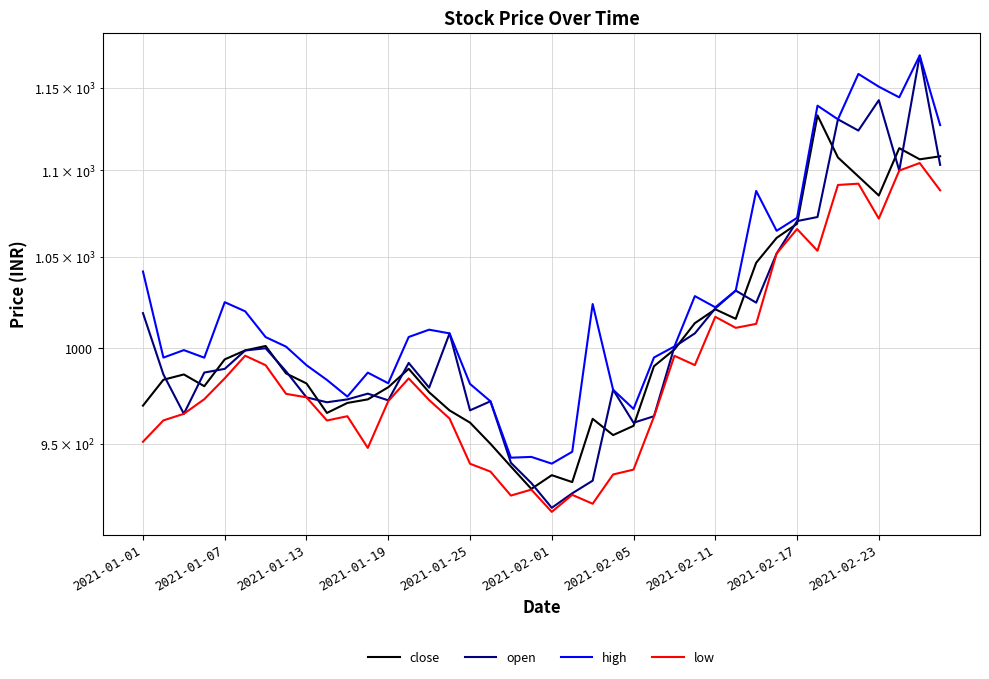

How many values in the close series exceed 986?

21